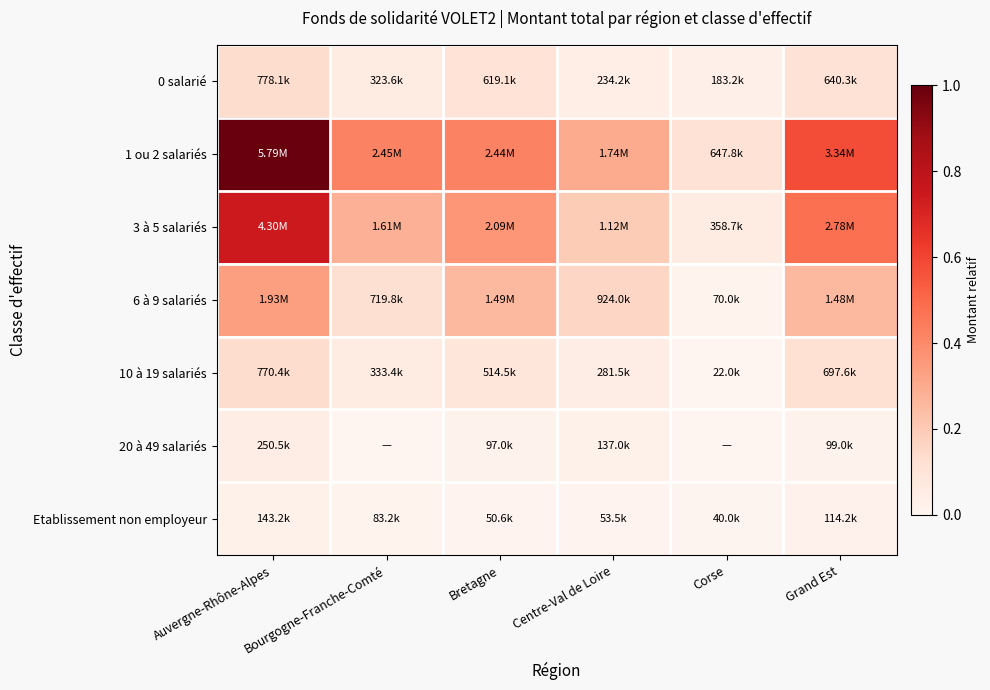

Which label corresponds to the smallest value in the chart?

Bourgogne-Franche-Comté